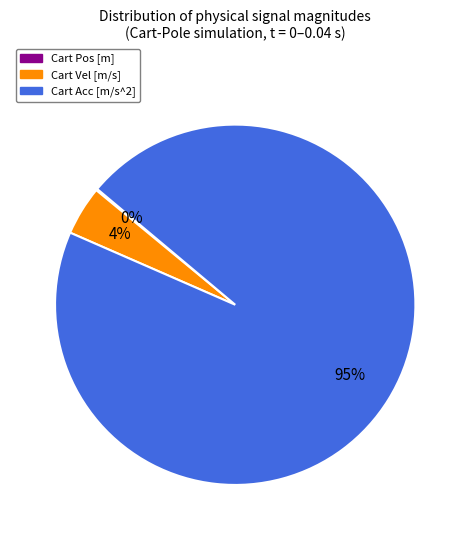

Does any single category account for the majority?

Yes